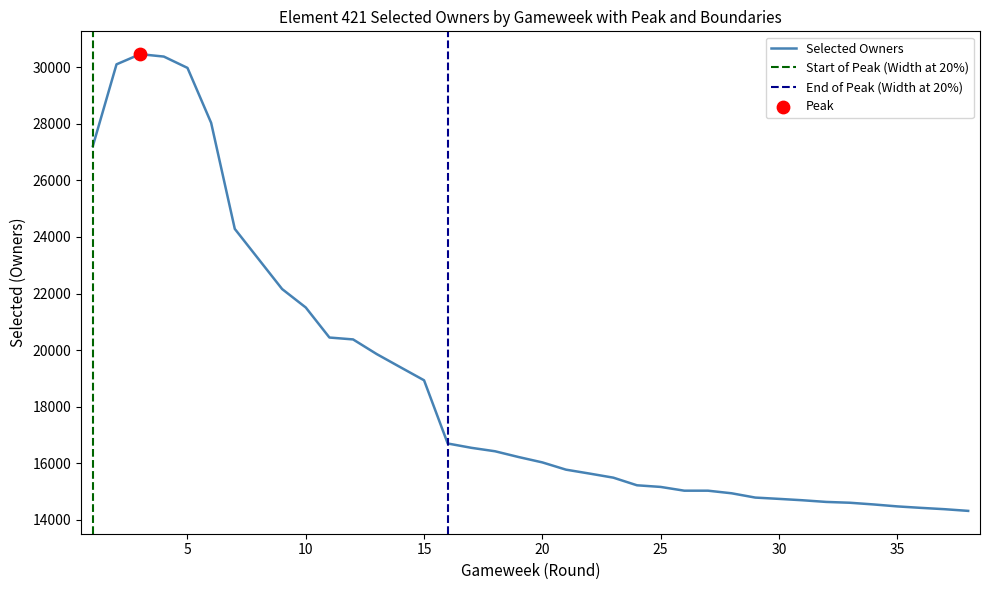

What is the ratio of the value at 37 to the value at 19?

0.9